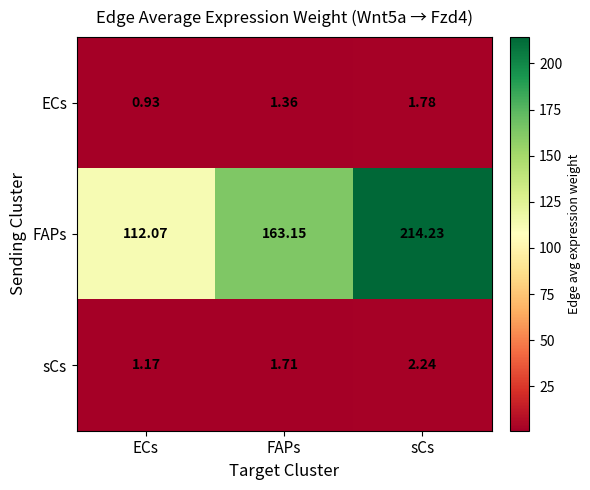

Which category has the lowest value across all series?

ECs